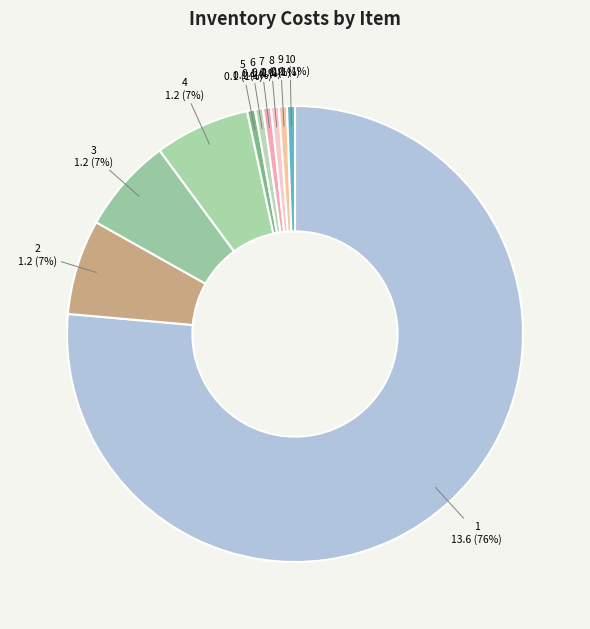

Is there a majority slice in this chart?

Yes